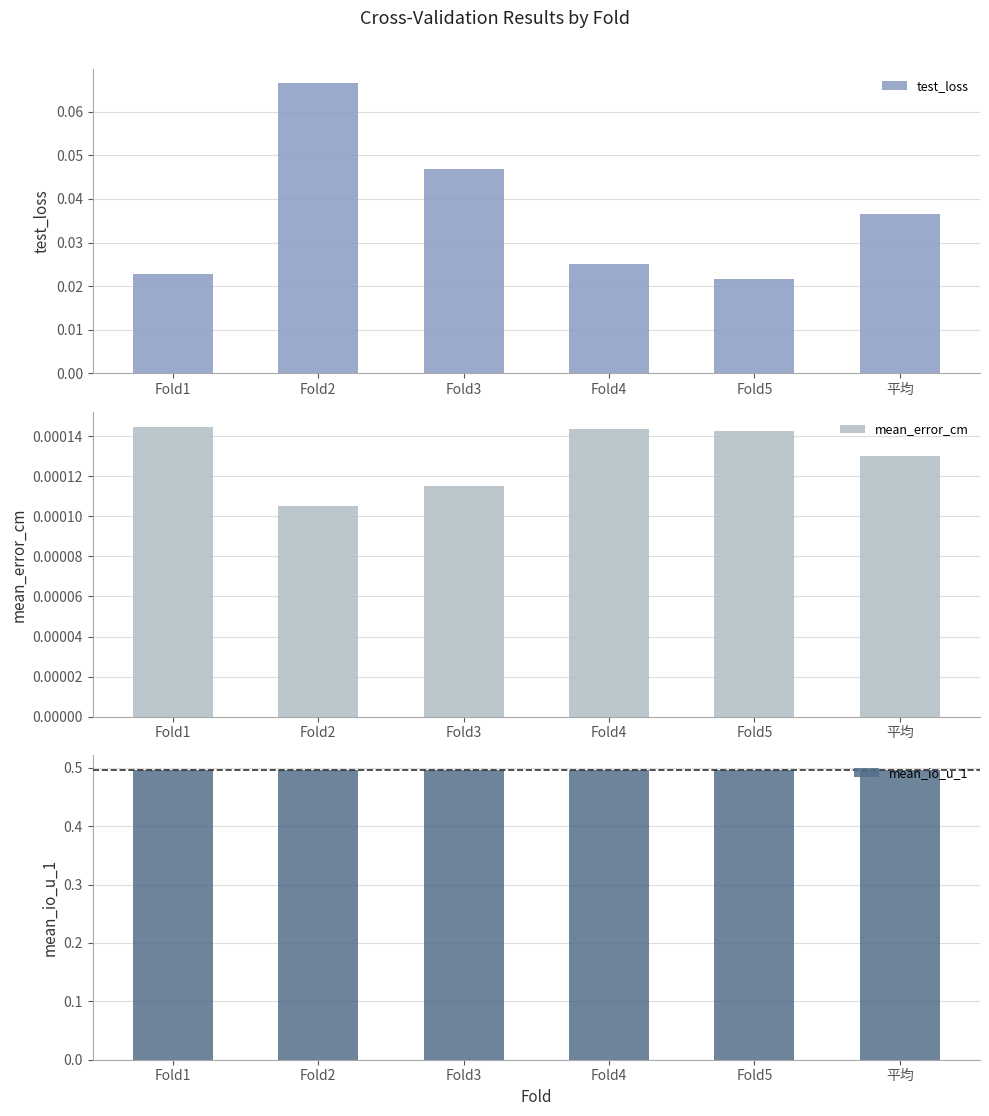

At how many categories does at least one series exceed 0?

6